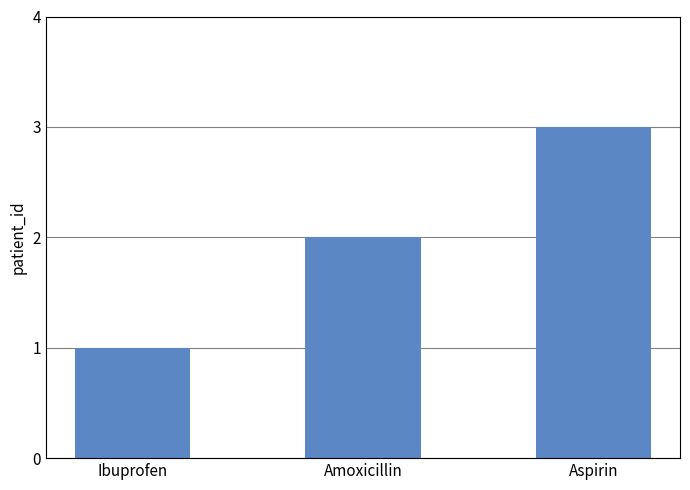

The value at Aspirin is 3. True or false?

True